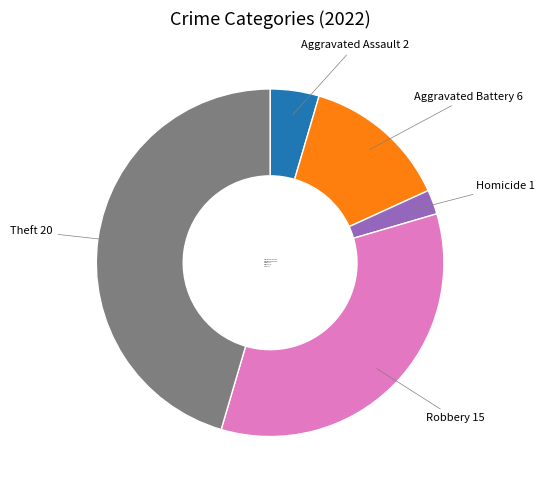

Is the sum of Theft and Robbery greater than half?

Yes